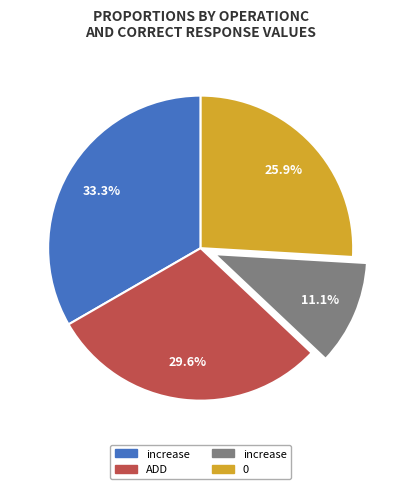

Count the number of slices in the pie.

4